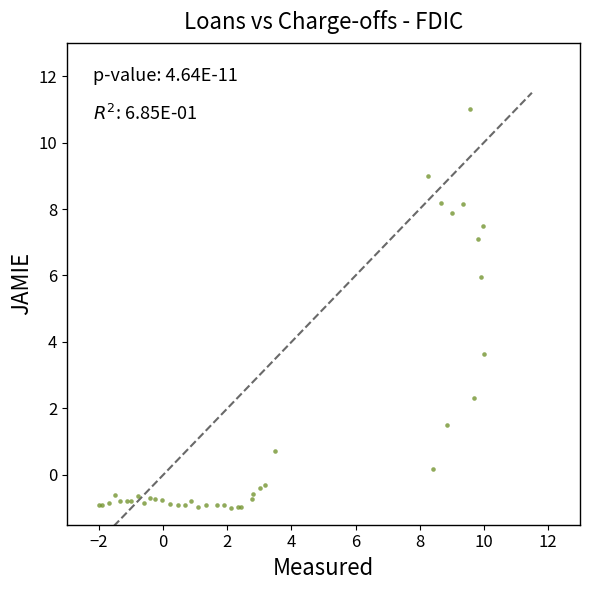

What Y value in the scatter plot is closest to 5?

5.9